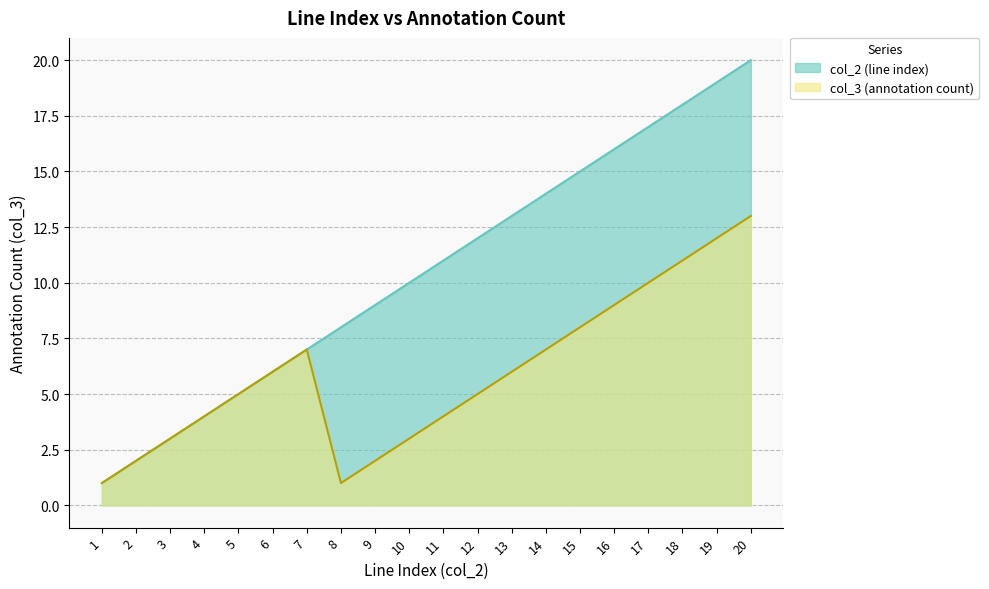

What are all the series names shown in the legend?

col_2 (line index), col_3 (annotation count)